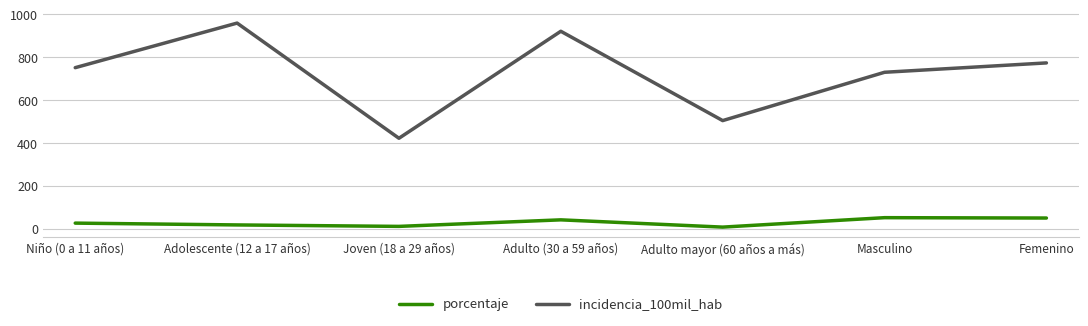

True or false: incidencia_100mil_hab and porcentaje intersect in this chart.

False